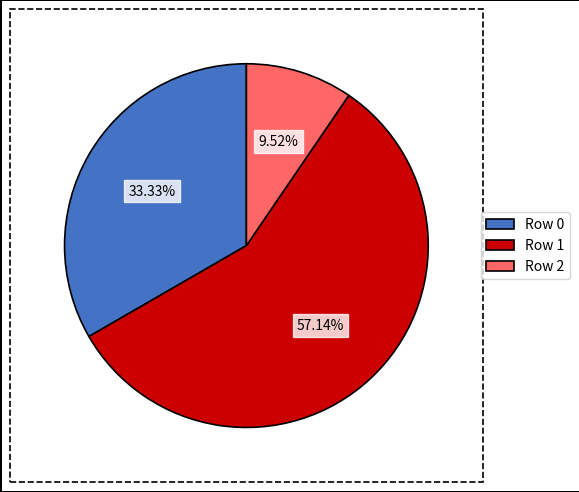

Count the number of slices in the pie.

3